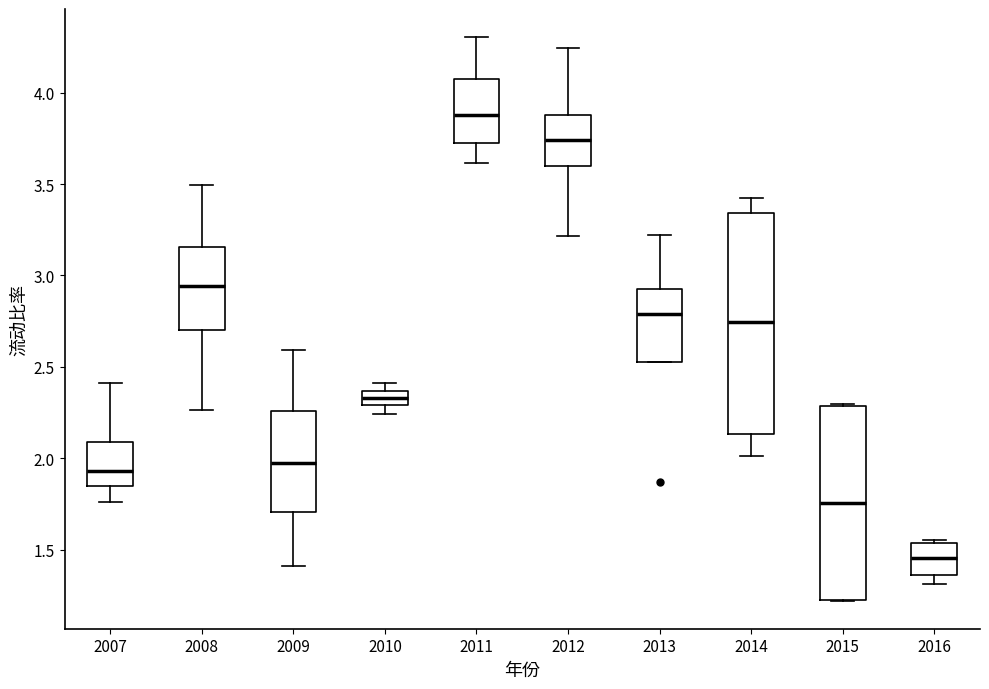

Reading left to right, transcribe this box plot: for each box, give where its median line is, the range the box spans, and where its two whiskers end, as read against the y-axis. The values are not printed on the chart, so give them approximately, as read against the axis.

2007: median 1.95, box 1.85 to 2.10, whiskers 1.75 to 2.40
2008: median 2.95, box 2.70 to 3.15, whiskers 2.25 to 3.50
2009: median 2.00, box 1.70 to 2.25, whiskers 1.40 to 2.60
2010: median 2.35 (inside the box), box 2.30 to 2.35, whiskers 2.25 to 2.40
2011: median 3.90, box 3.70 to 4.05, whiskers 3.60 to 4.30
2012: median 3.75, box 3.60 to 3.90, whiskers 3.20 to 4.25
2013: median 2.80, box 2.55 to 2.95, whiskers 2.55 to 3.20
2014: median 2.75, box 2.15 to 3.35, whiskers 2.00 to 3.40
2015: median 1.75, box 1.25 to 2.30, whiskers 1.20 to 2.30
2016: median 1.45, box 1.35 to 1.55, whiskers 1.30 to 1.55